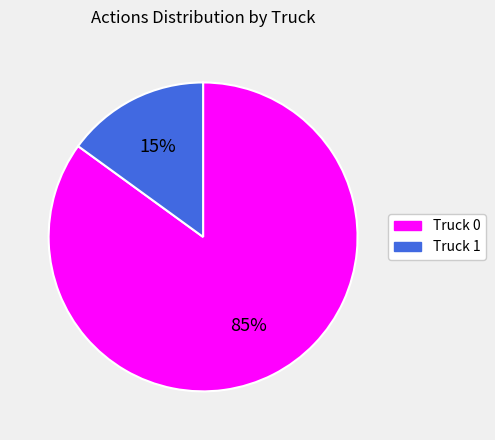

The Truck 1 slice represents 15% of the pie. True or false?

True